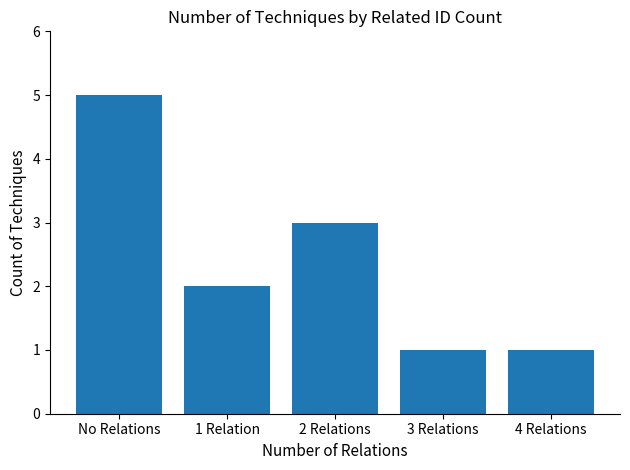

Reading left to right, list all the values displayed in this chart.

5	2	3	1	1